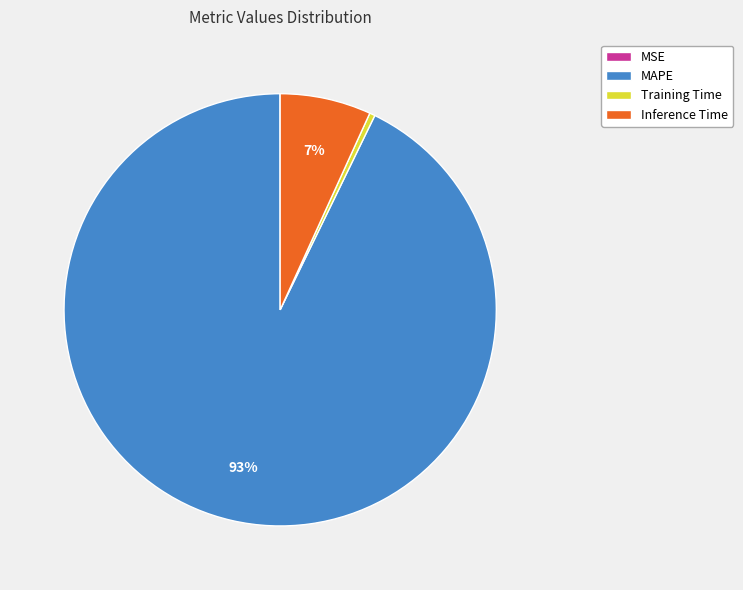

To the nearest percent, what is the average slice percentage?

25%